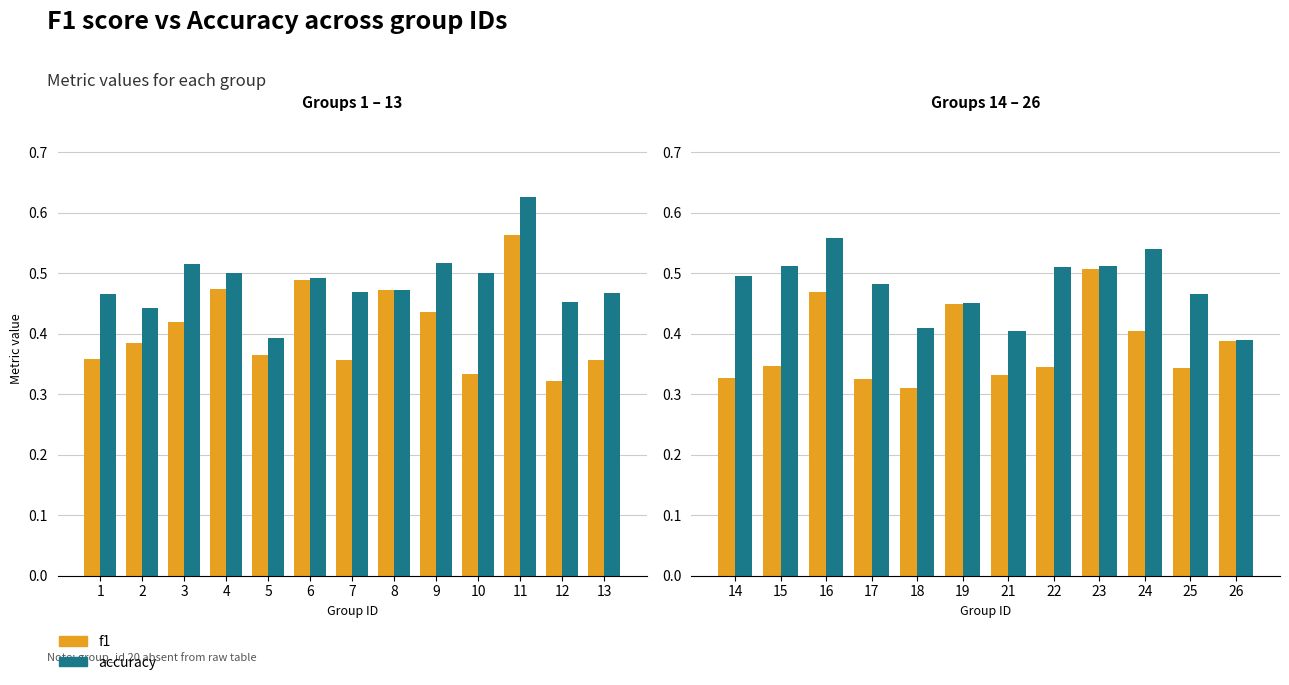

What are all the series names shown in the legend?

f1, accuracy